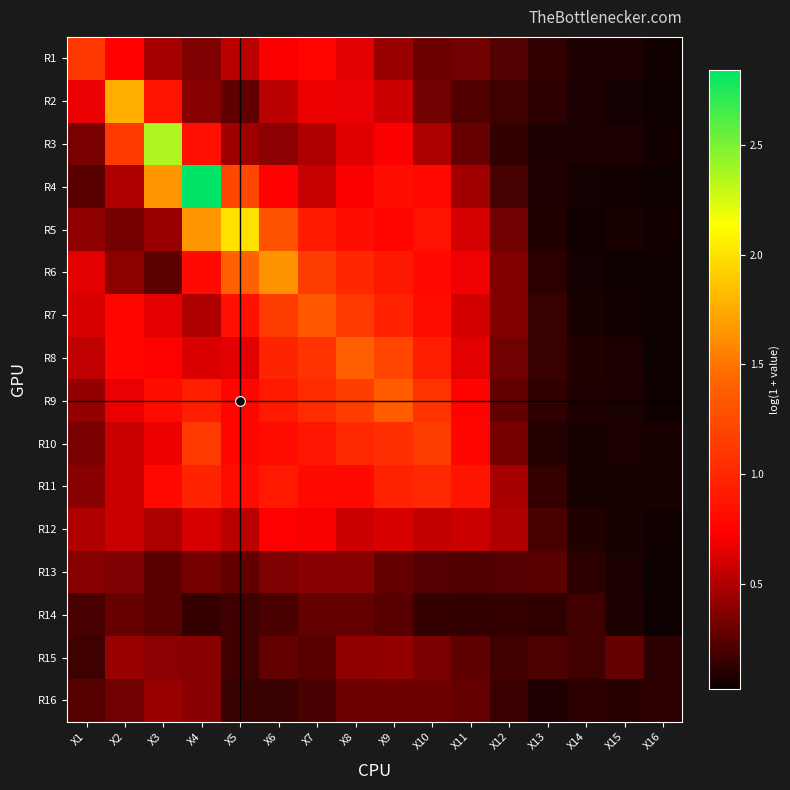

At how many categories does at least one series exceed 0?

16